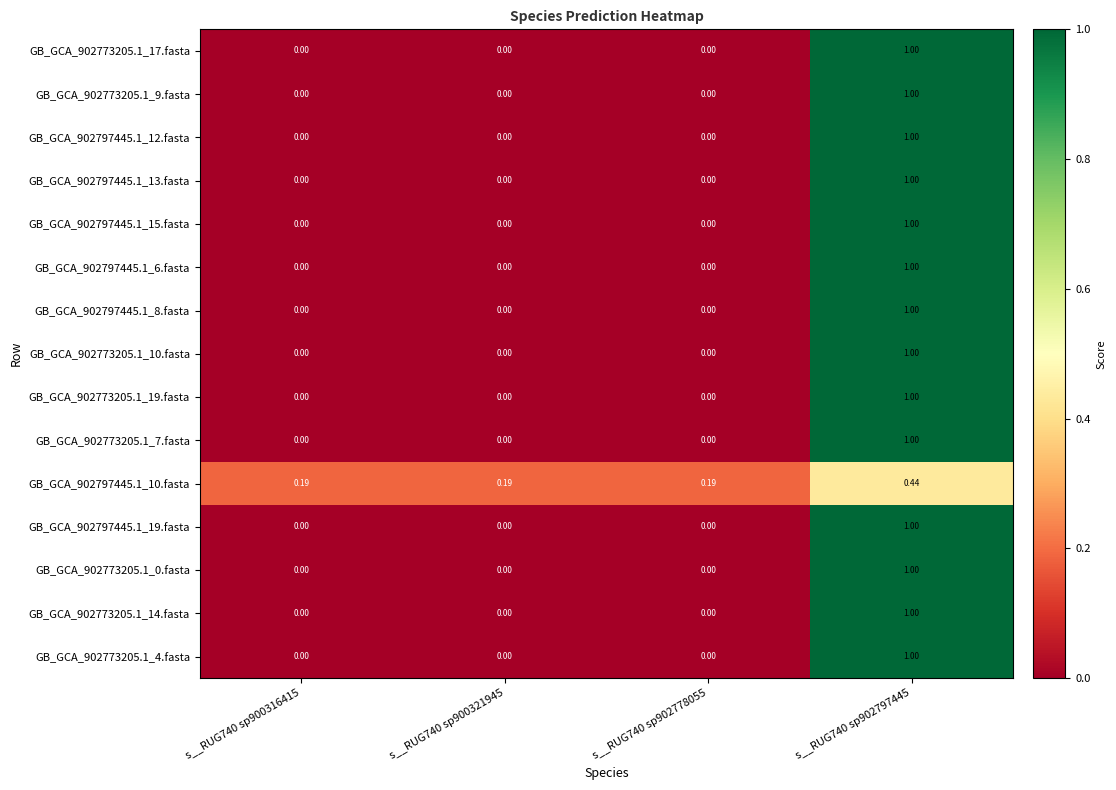

Is the value of GB_GCA_902773205.1_4.fasta at s__RUG740 sp900316415 greater than the value of GB_GCA_902797445.1_10.fasta at s__RUG740 sp900321945?

No